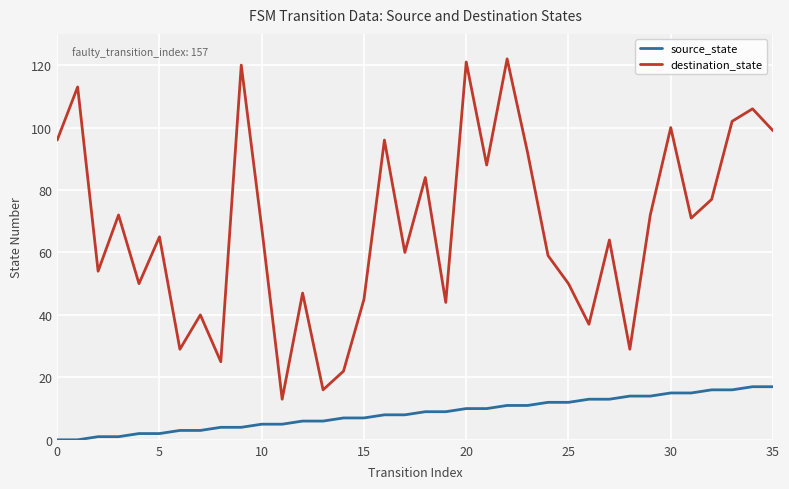

Which series has the largest range (max minus min)?

destination_state